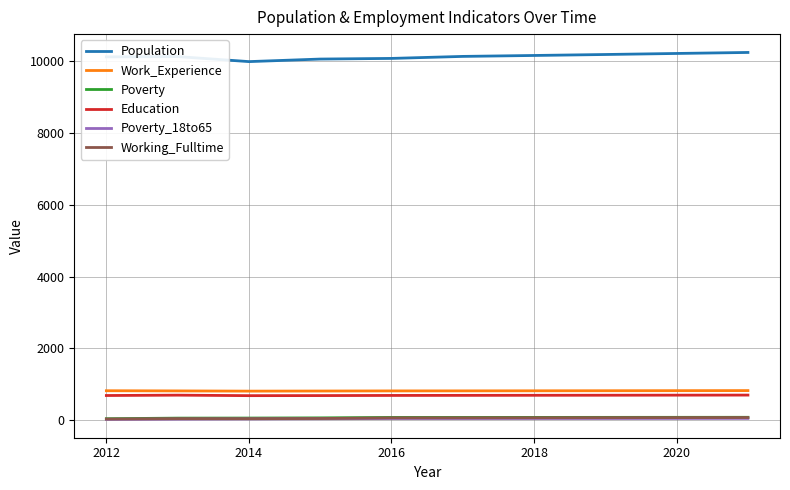

Which series has the largest total across all categories?

Population